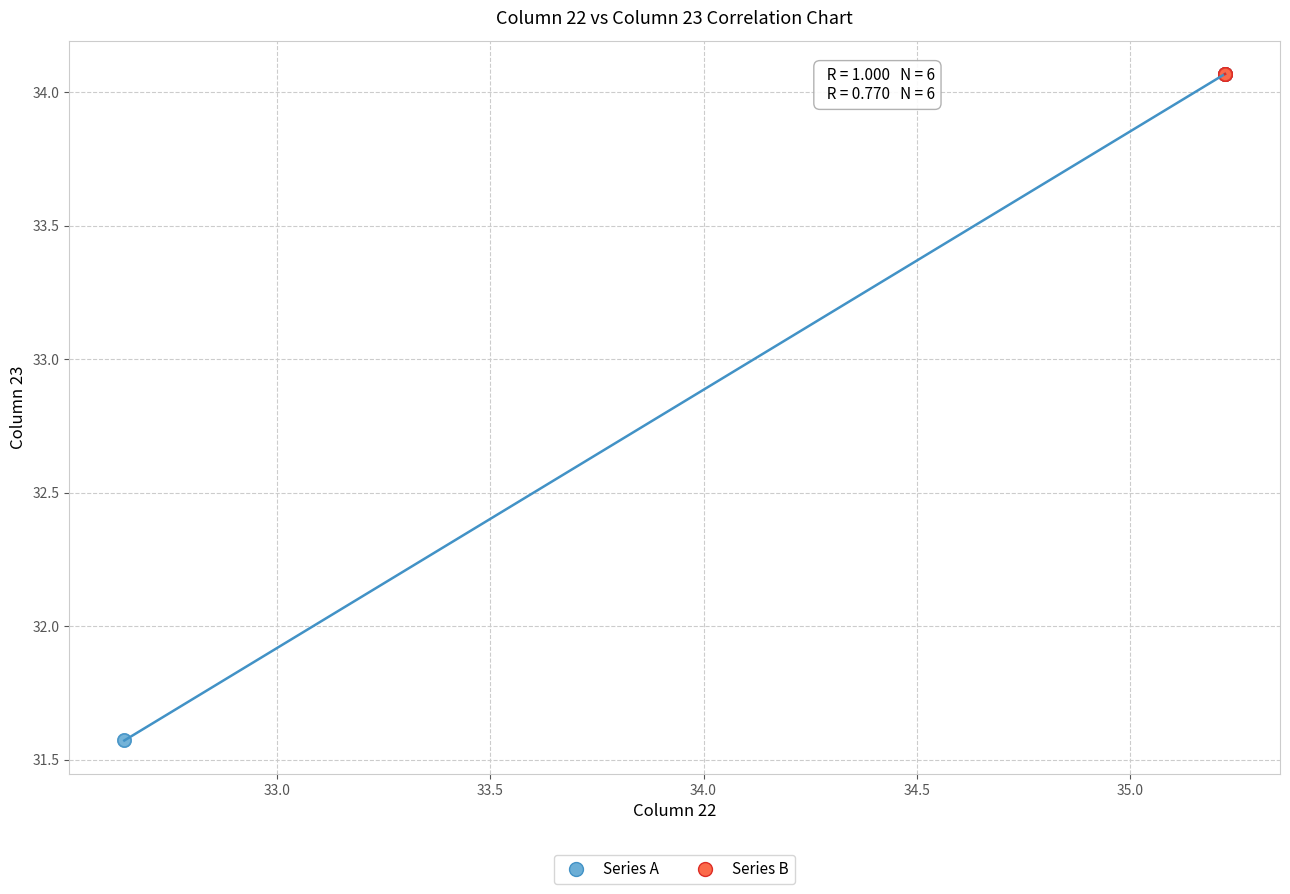

Which series has the widest spread of Y values?

Series A